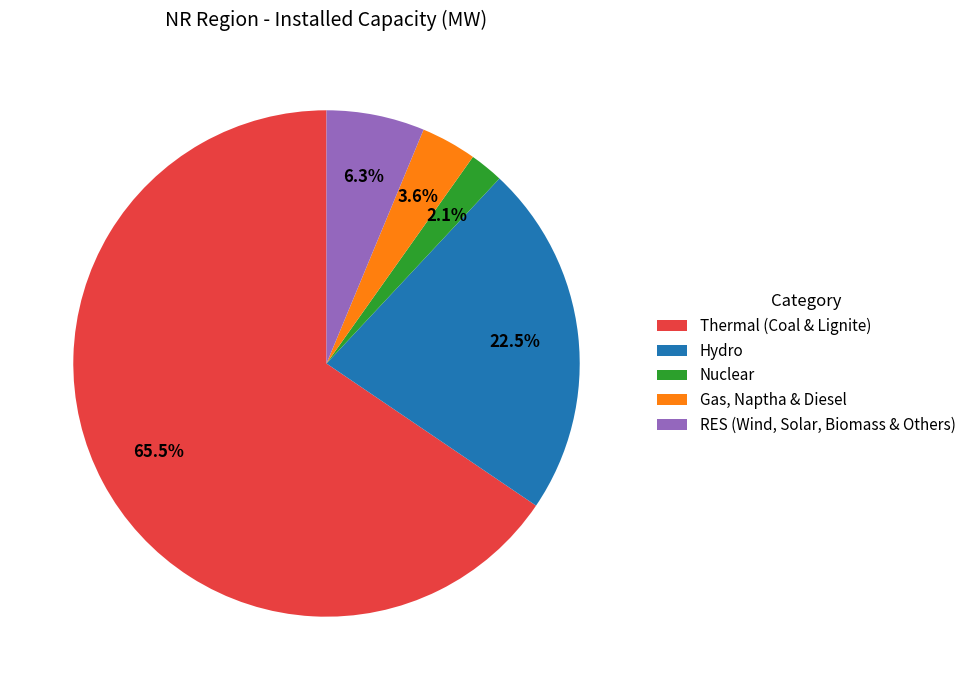

Combined, do Hydro and RES (Wind, Solar, Biomass & Others) account for over 50%?

No